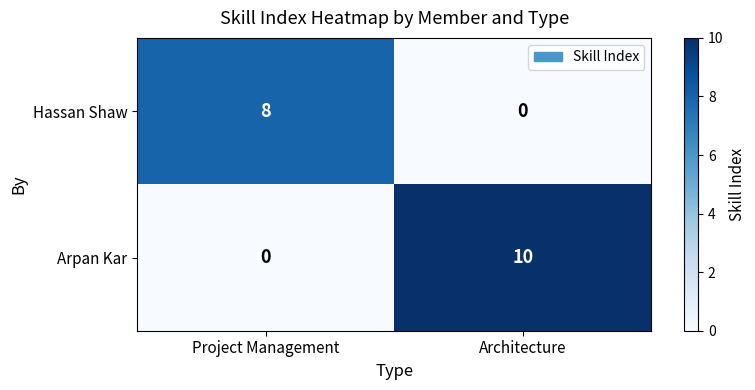

Reading right to left, list all the values displayed in this chart.

Hassan Shaw: 0	8
Arpan Kar: 10	0